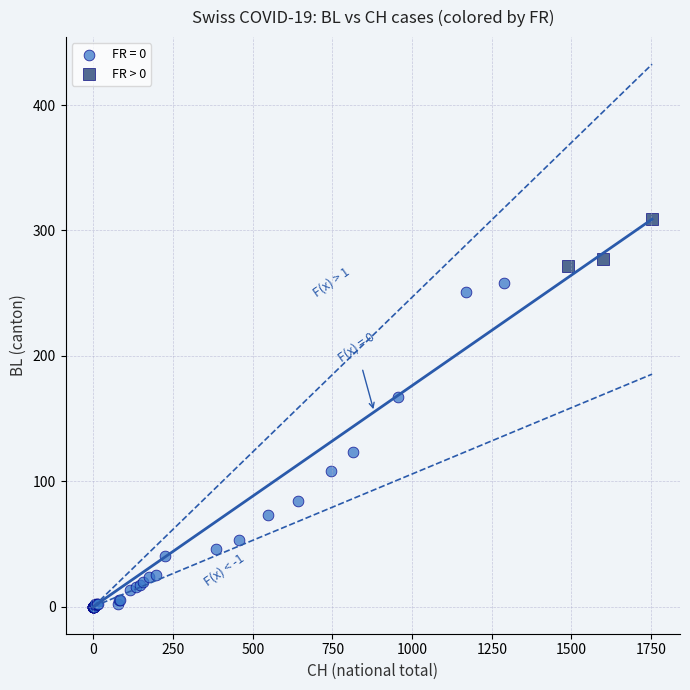

Which series has the largest Y range (max minus min)?

FR = 0